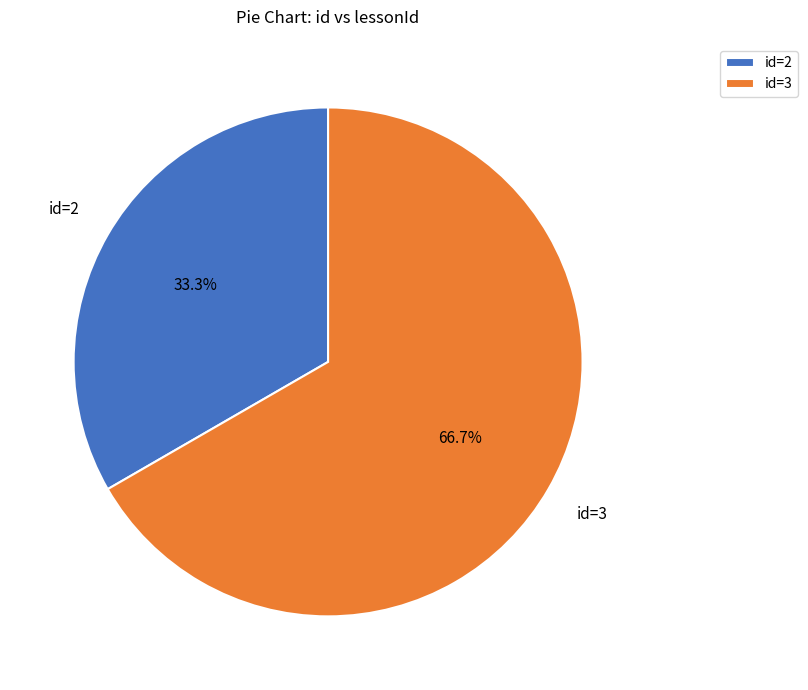

Does any single category account for the majority?

Yes